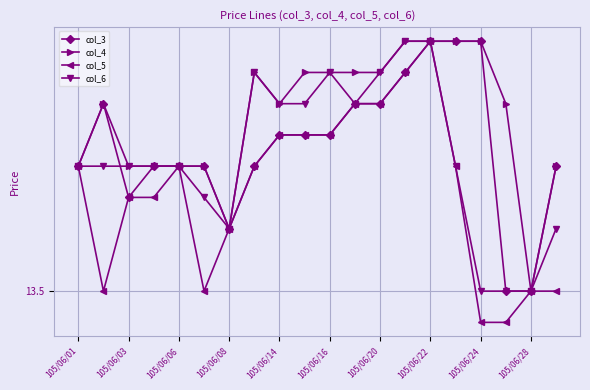

What is the difference between the second highest and minimum values in the col_4 series?

0.4